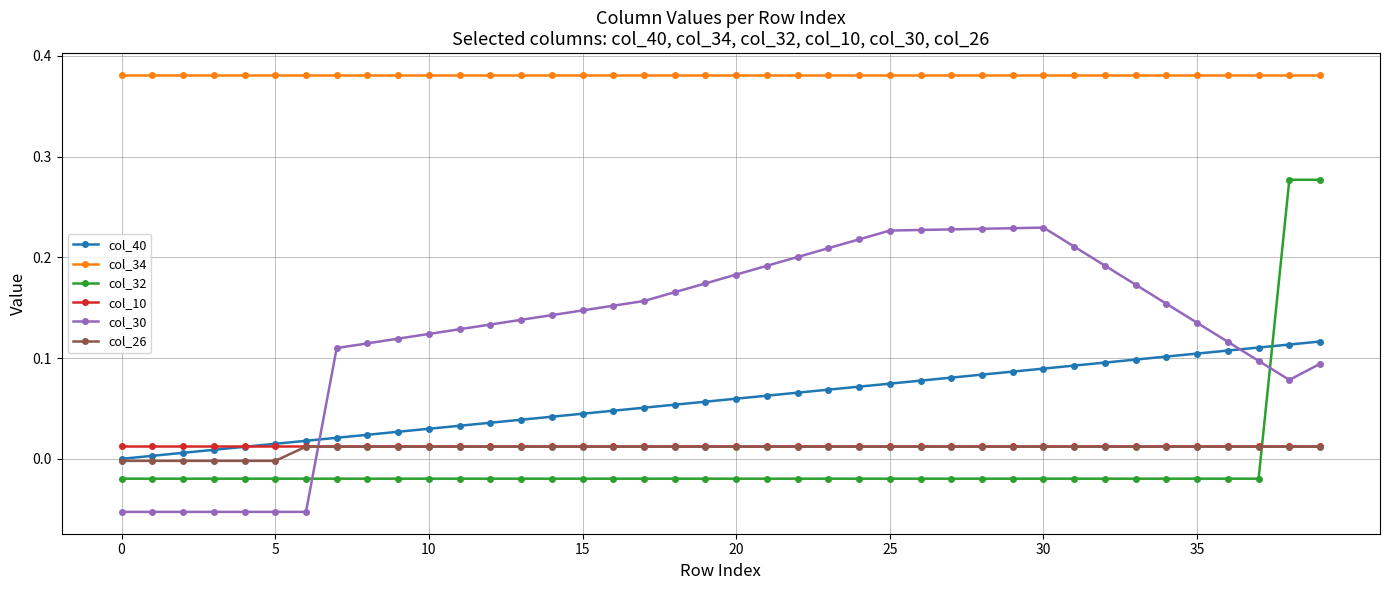

How many data points in col_30 are less than 0?

7